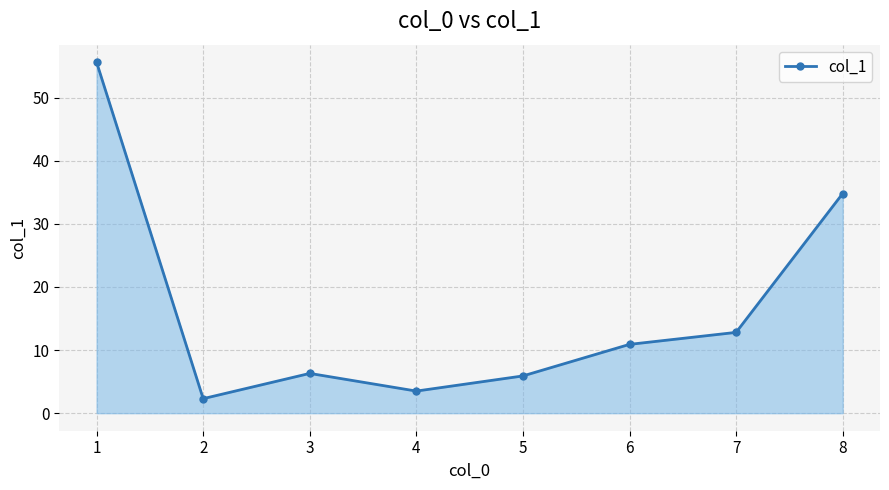

Where does the data first go above 10?

1